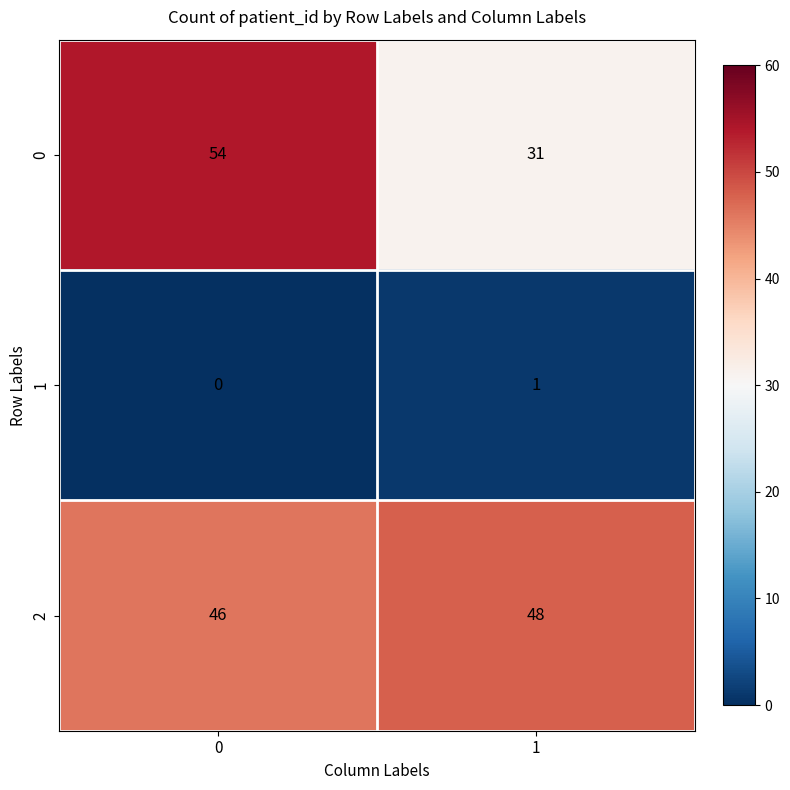

True or false: 0 has a value of 54 at 0.

True